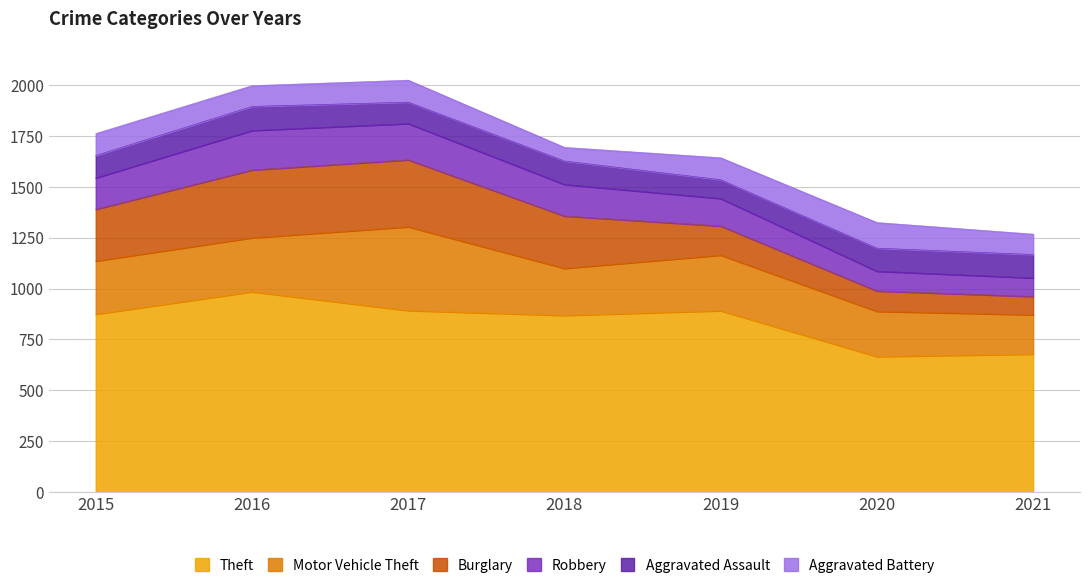

How many data points in Aggravated Assault are above 113?

3